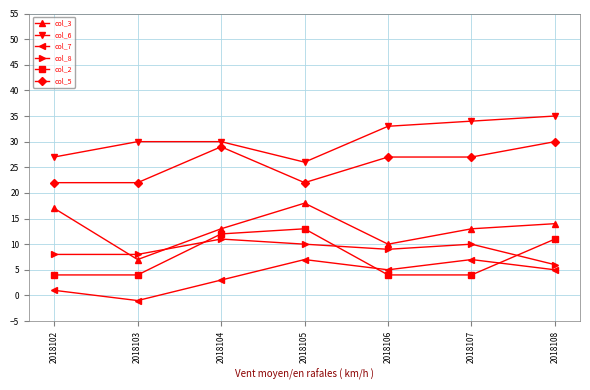

The col_8 series shows 6 at 2018104. True or false?

False